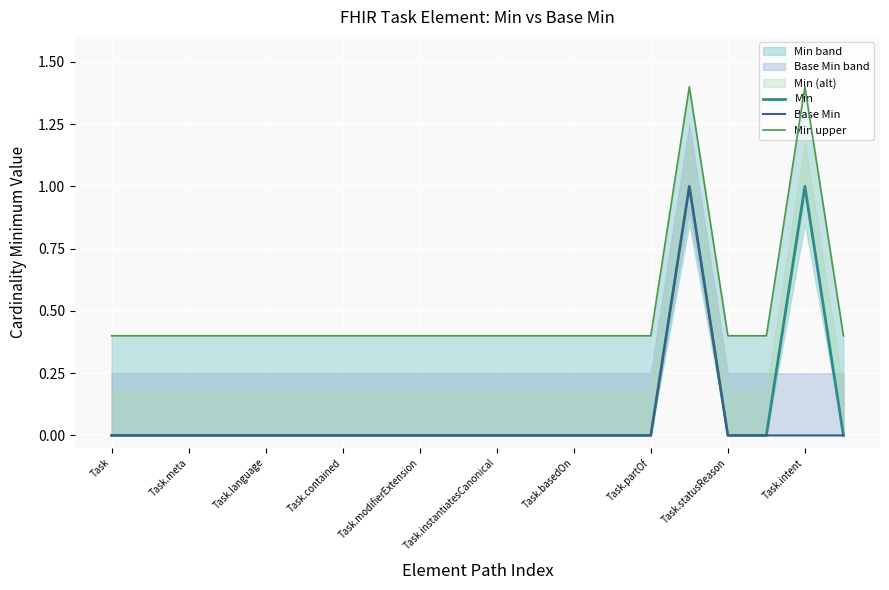

True or false: Base Min and Min cross at least once.

False